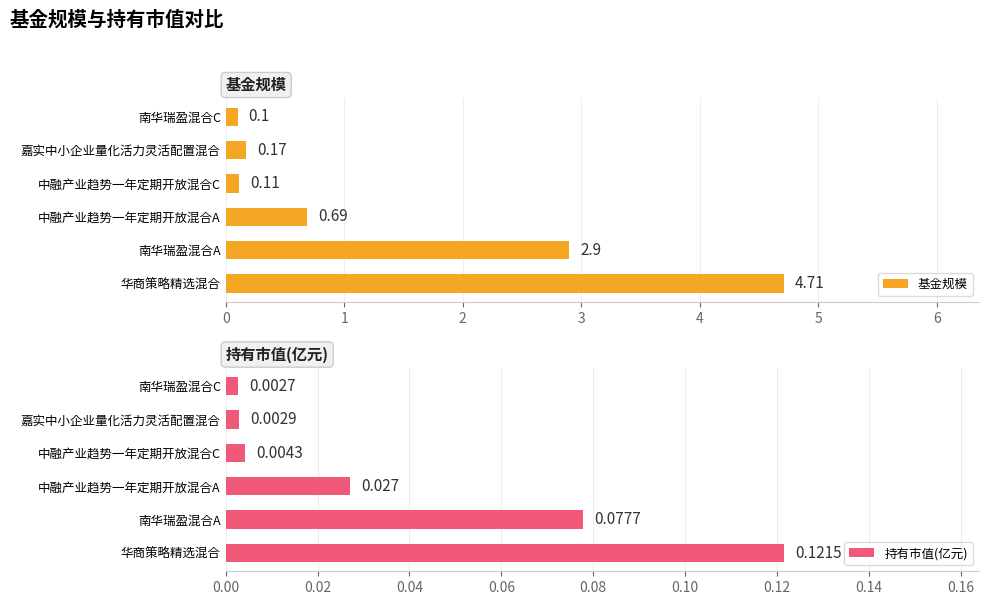

How many groups of bars are there?

6